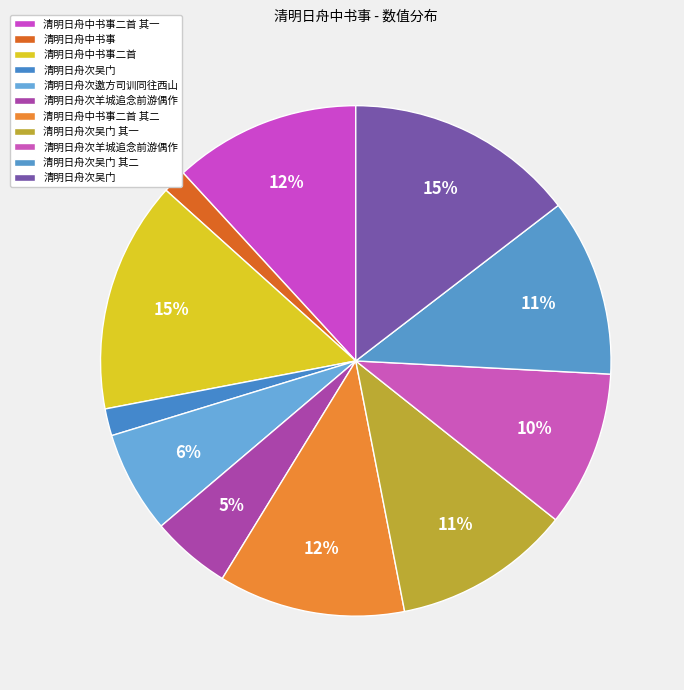

How many slices are in this pie chart?

11